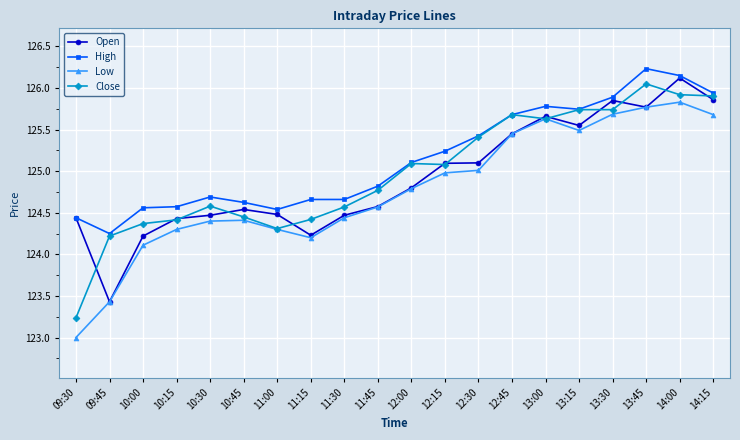

What is the spread (max minus min) of values at 09:30?

1.4